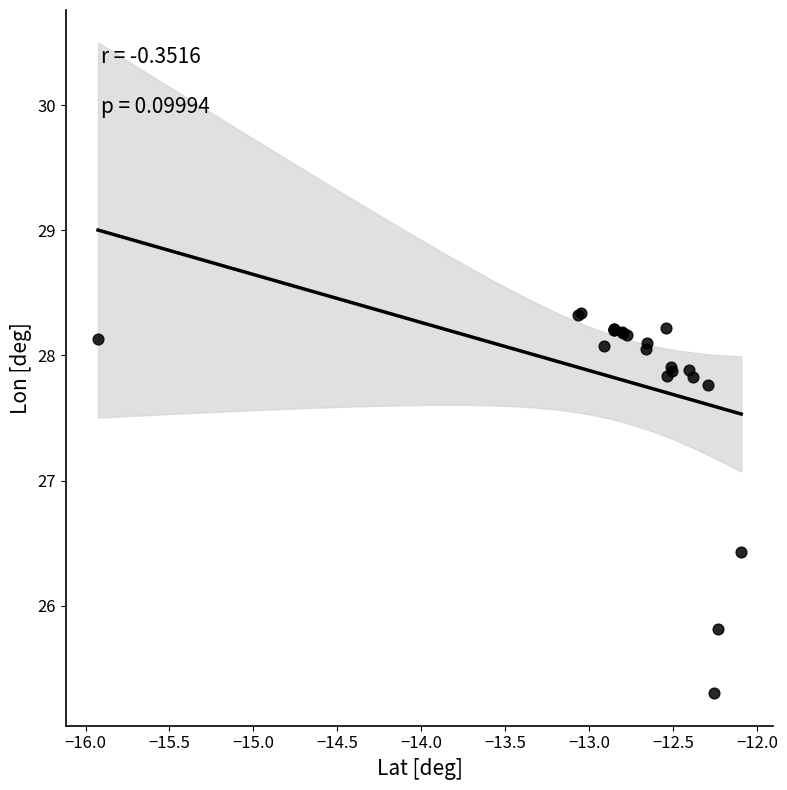

What Y value in the scatter plot is closest to 26?

25.8